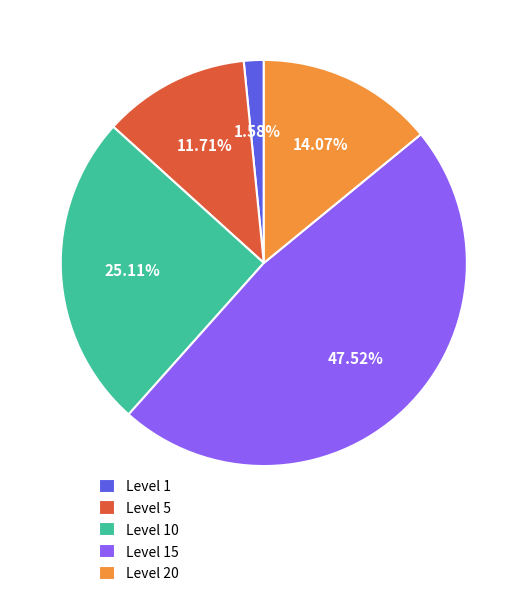

Approximately how many times larger is the value at Level 15 compared to Level 10?

1.9